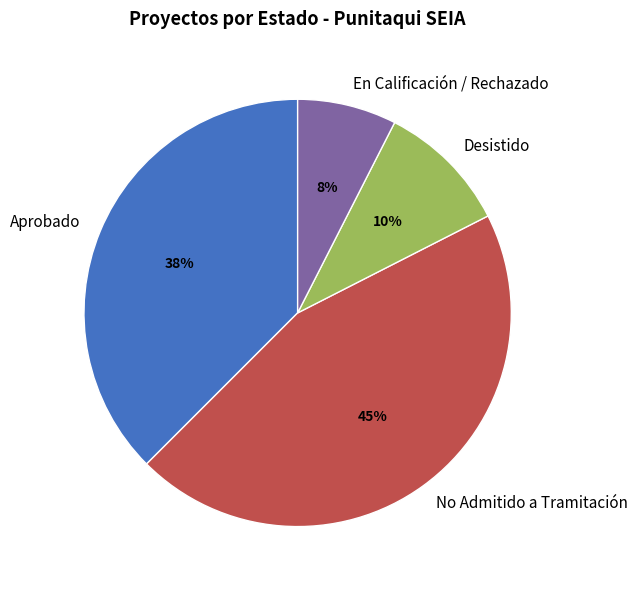

To the nearest percent, what percentage of the pie is En Calificación / Rechazado?

7%